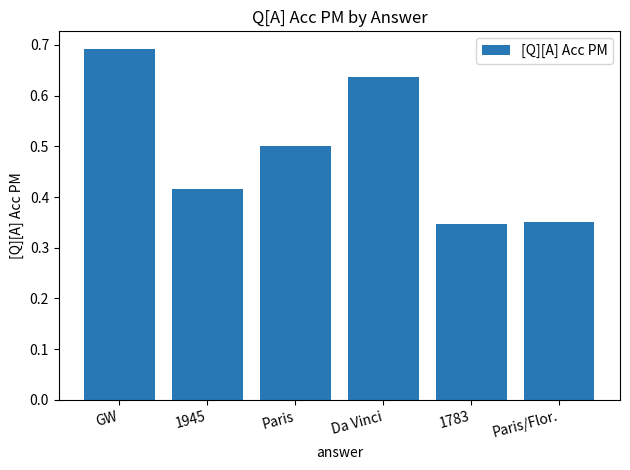

What is the difference between the values at Paris and GW?

0.2